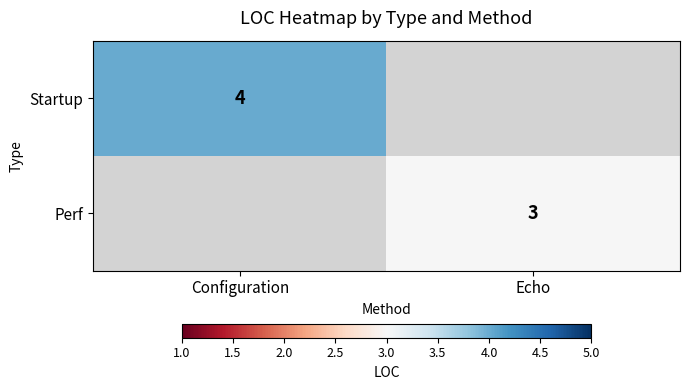

Is the value of Perf at Echo greater than the value of Startup at Configuration?

No